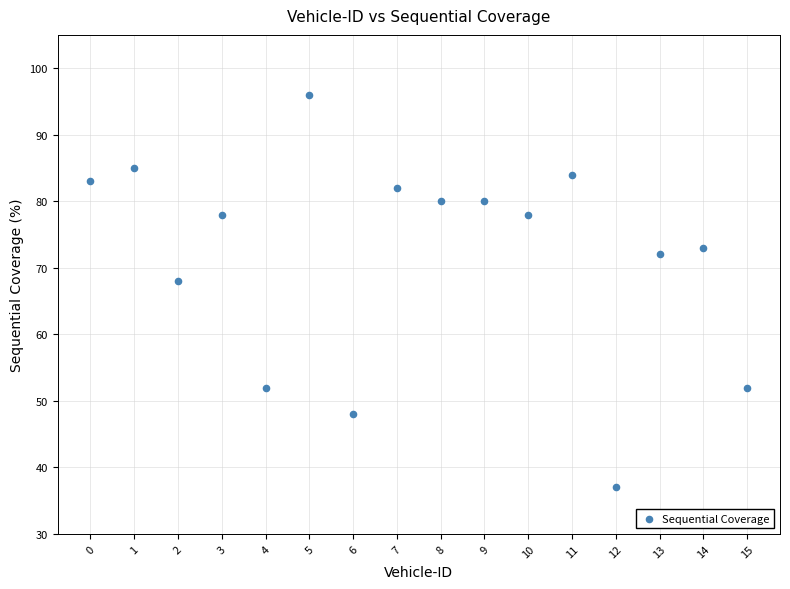

What is the range of Y values (max minus min)?

59